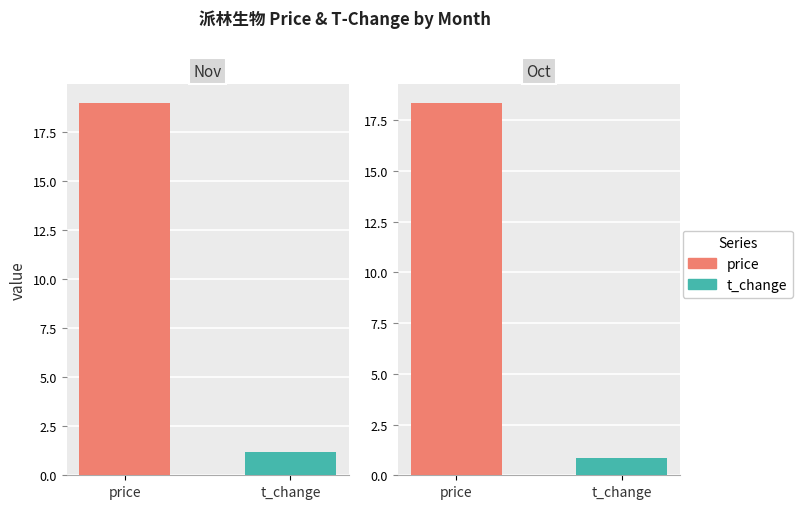

What is the value of the price bar at the 9th from the left?

18.9